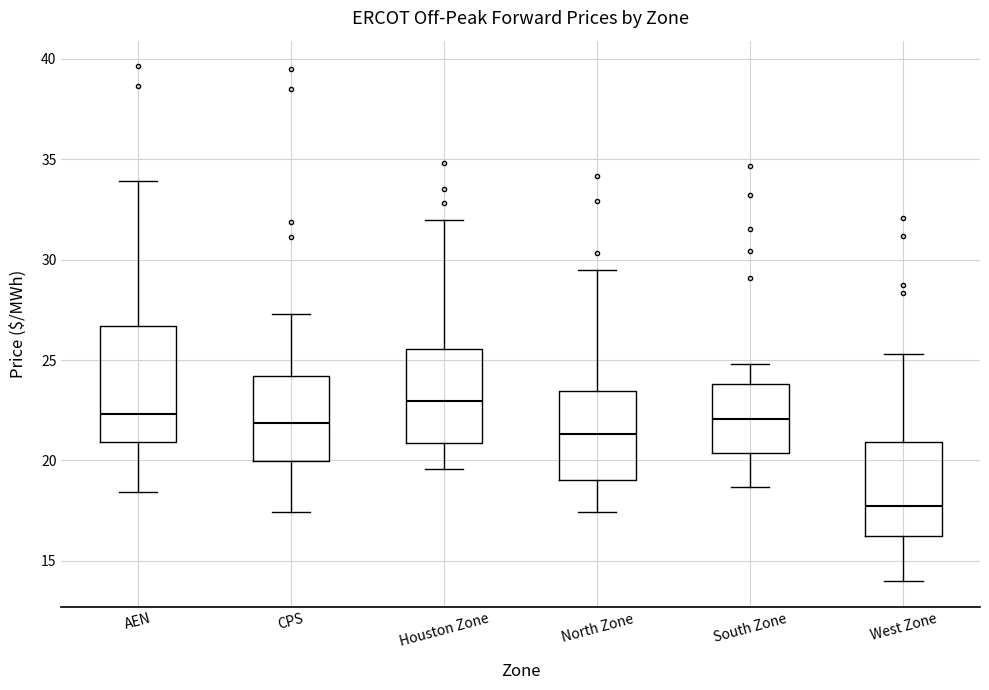

Reading left to right, read every box against the y-axis: the position of its median line, the range the box covers, and the ends of its whiskers. The values are not printed on the chart, so give them approximately, as read against the axis.

AEN: median 22.5, box 21.0 to 26.5, whiskers 18.5 to 34.0
CPS: median 22.0, box 20.0 to 24.0, whiskers 17.5 to 27.5
Houston Zone: median 23.0, box 21.0 to 25.5, whiskers 19.5 to 32.0
North Zone: median 21.5, box 19.0 to 23.5, whiskers 17.5 to 29.5
South Zone: median 22.0, box 20.5 to 24.0, whiskers 18.5 to 25.0
West Zone: median 17.5, box 16.5 to 21.0, whiskers 14.0 to 25.5